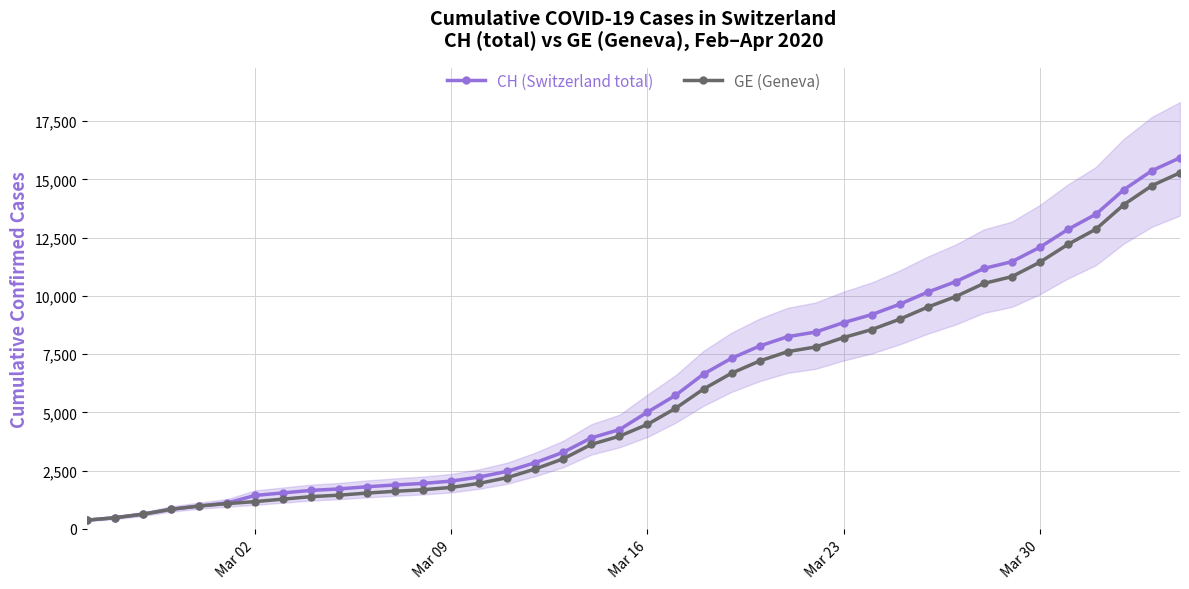

What are all the series names shown in the legend?

CH (Switzerland total), GE (Geneva)